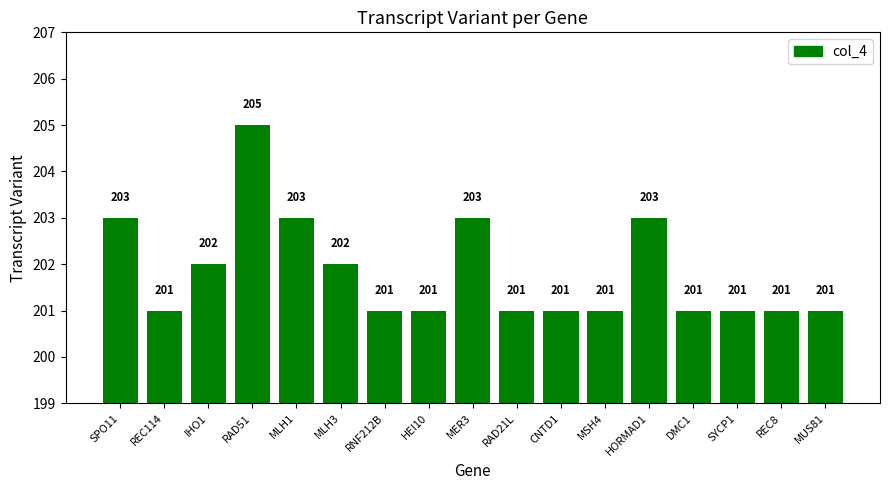

Reading left to right, list all the values displayed in this chart.

203	201	202	205	203	202	201	201	203	201	201	201	203	201	201	201	201